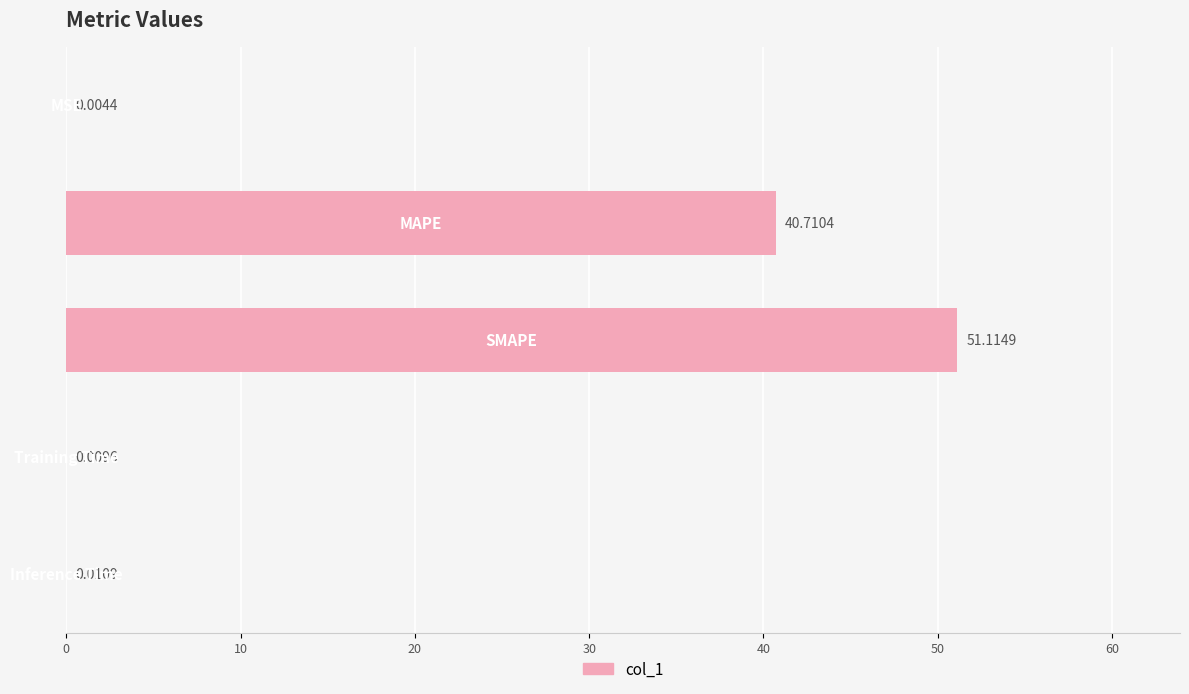

What is the difference between the maximum and second lowest values?

51.1